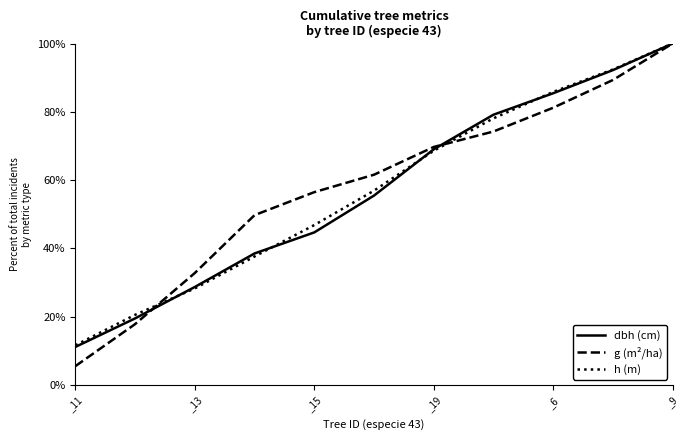

Which series has the largest range (max minus min)?

g (m²/ha)